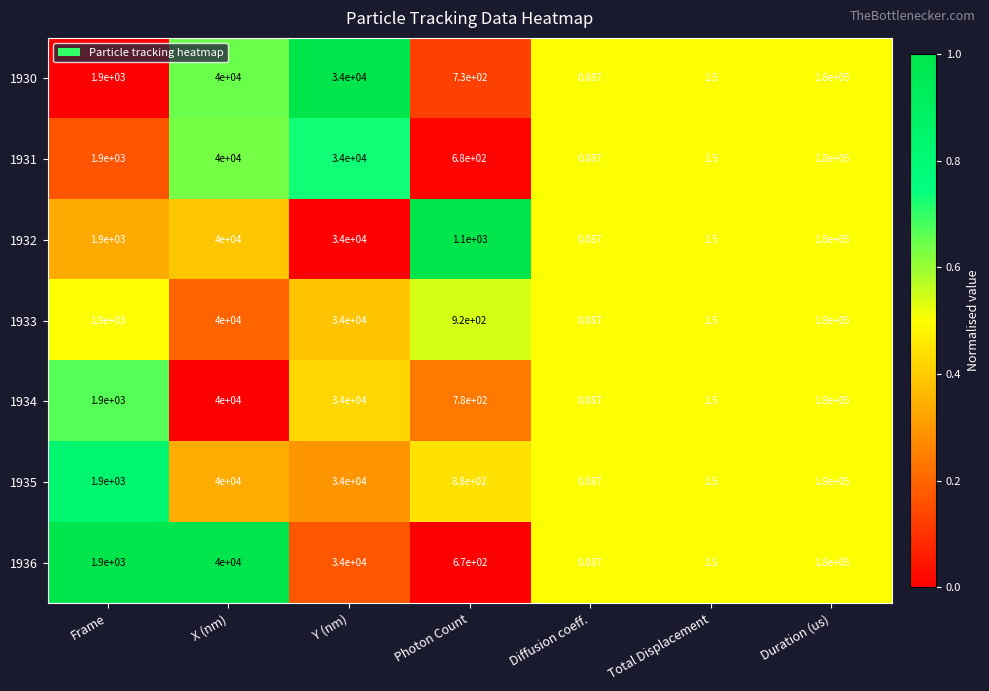

What is the spread (max minus min) of values at Frame?

0.0